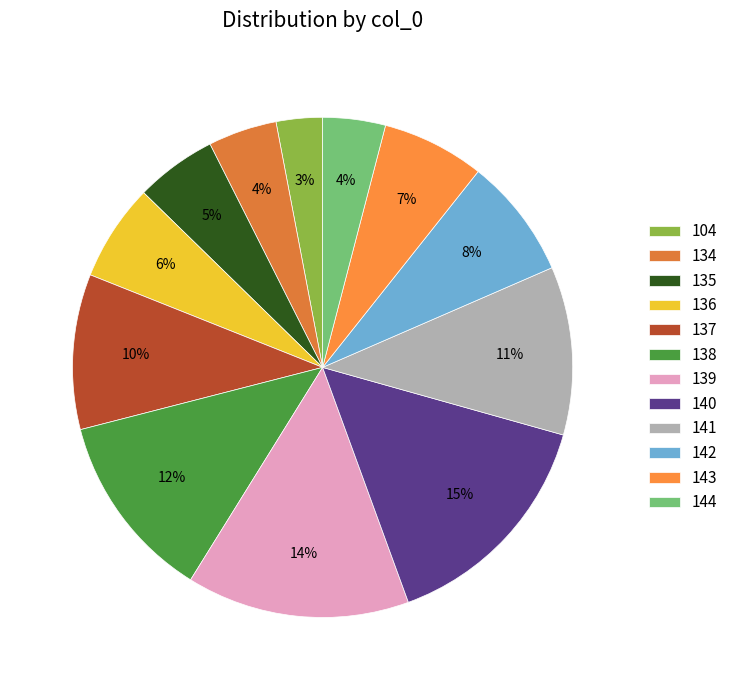

To the nearest percent, what percentage of the pie is 104?

3%